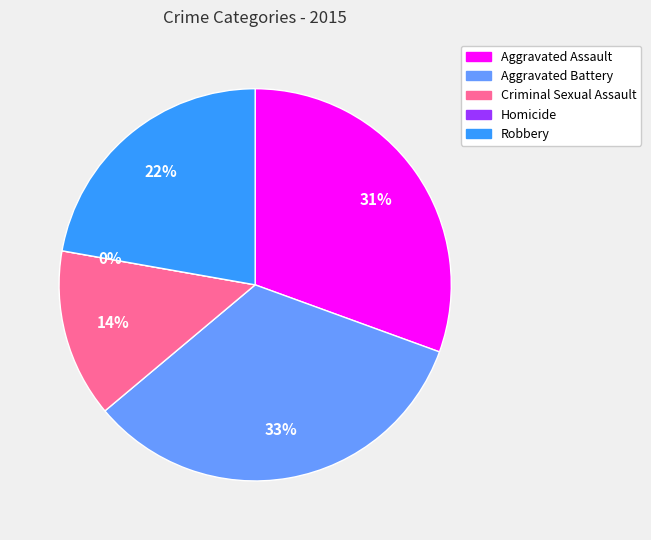

Rank the categories by value from highest to lowest.

Aggravated Battery, Aggravated Assault, Robbery, Criminal Sexual Assault, Homicide